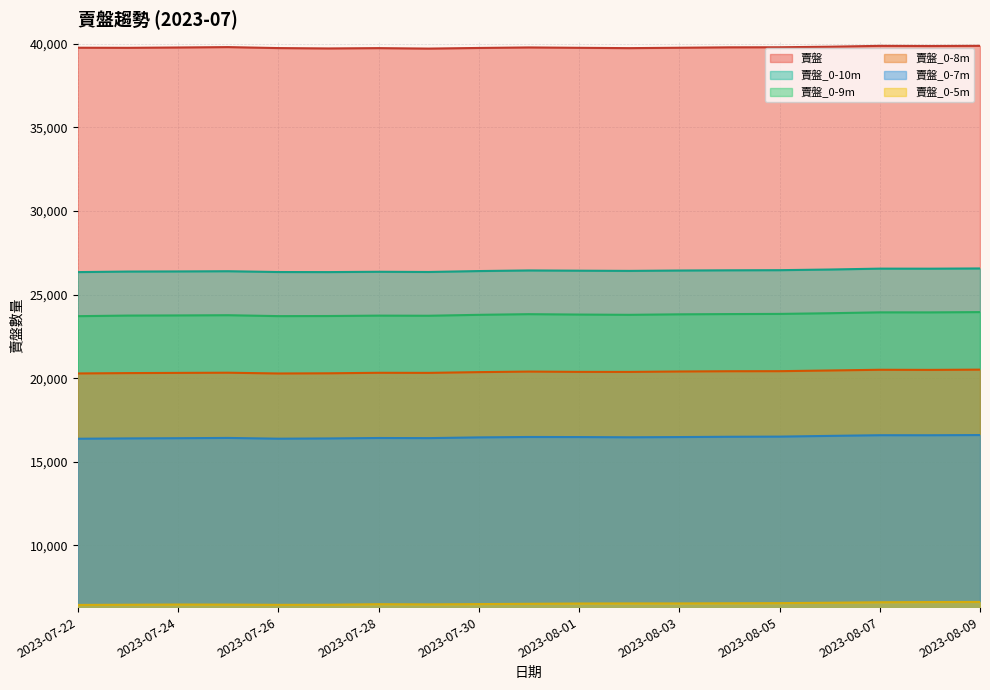

Which series changed the most between 2023-07-29 and 2023-08-04?

賣盤_0-9m